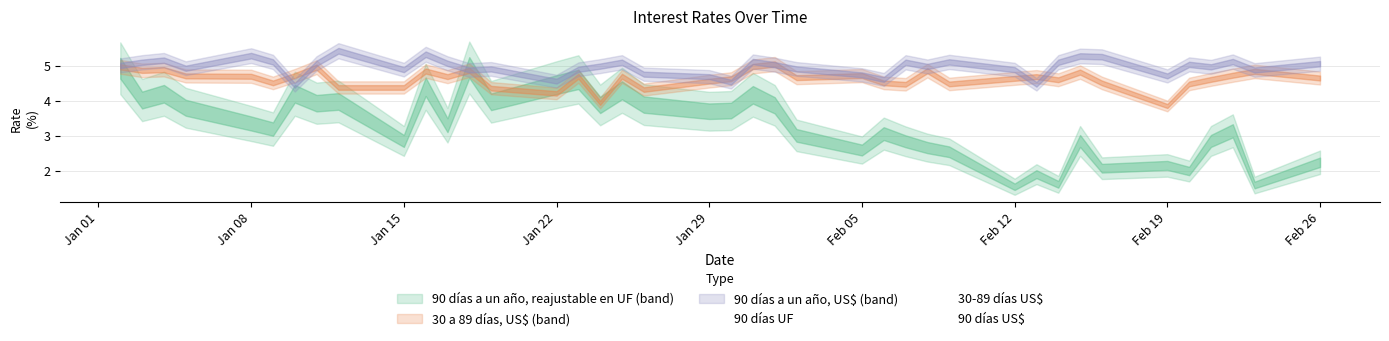

What is the total value across all series at 06-02-2007?

13.1